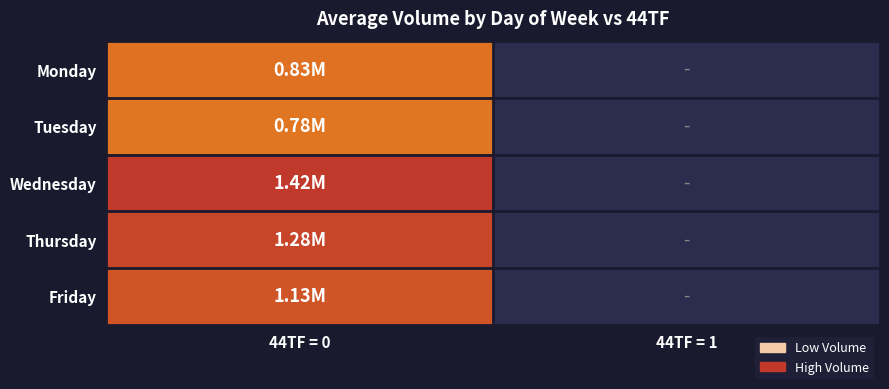

What is the spread (max minus min) of values at 44TF = 0?

633950.3